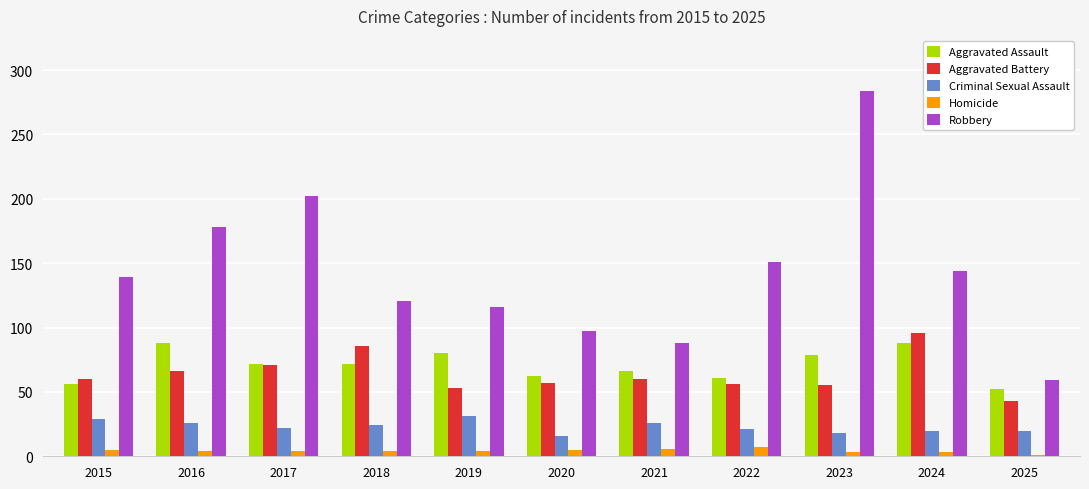

Which series has the largest range (max minus min)?

Robbery